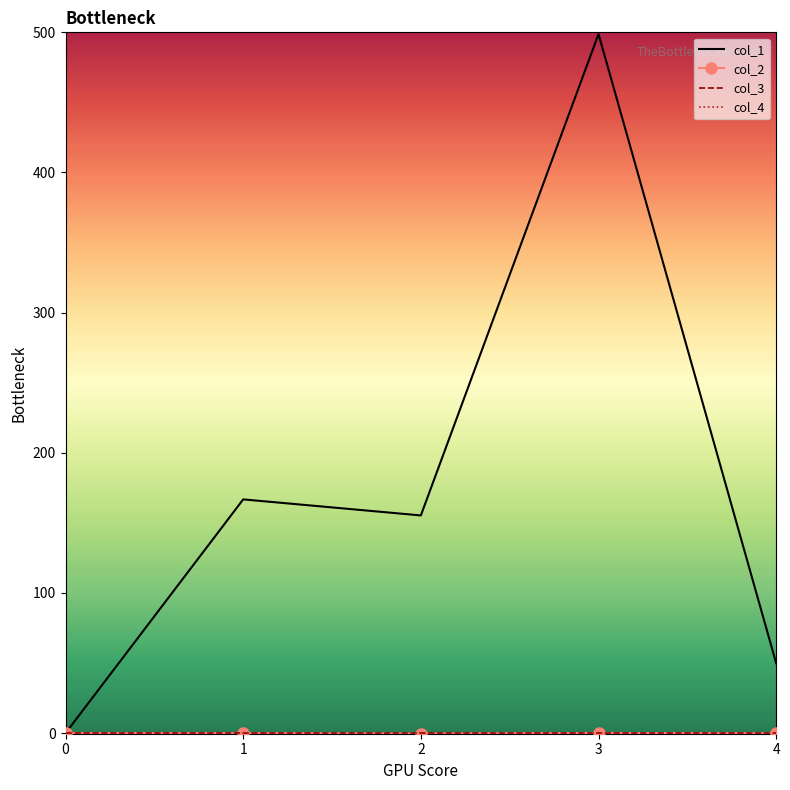

What are all the series names shown in the legend?

col_1, col_2, col_3, col_4